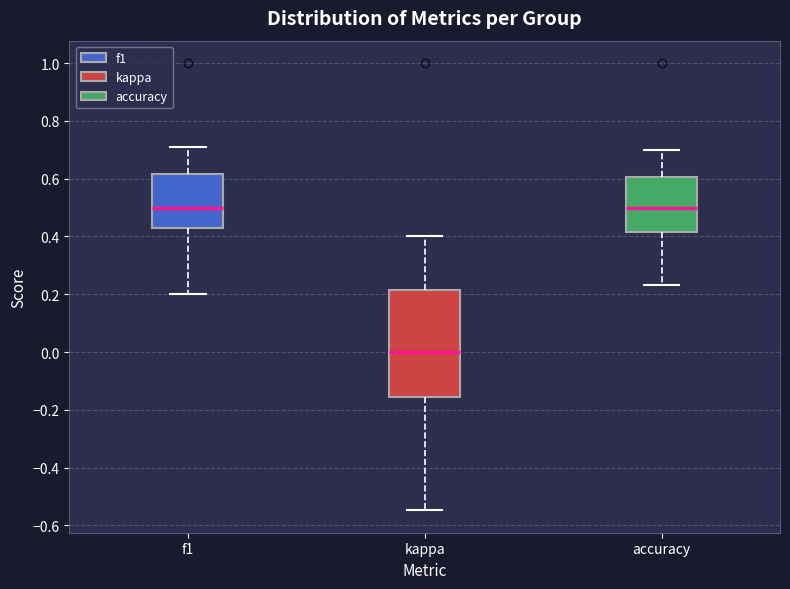

Where does the upper whisker of the box for kappa end on the y-axis? The values are not printed on the chart, so give them approximately, as read against the axis.

0.40